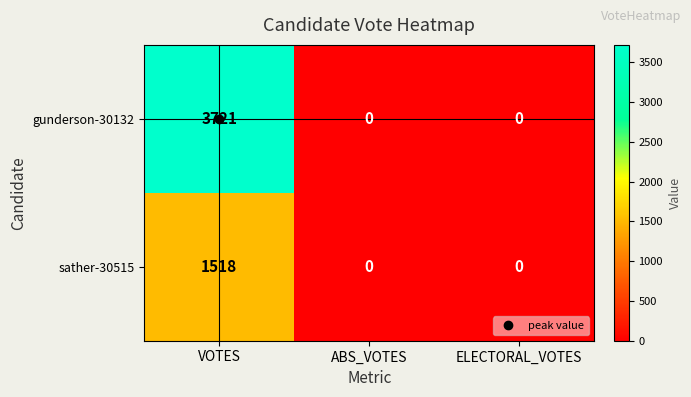

How many data points does each series have?

3